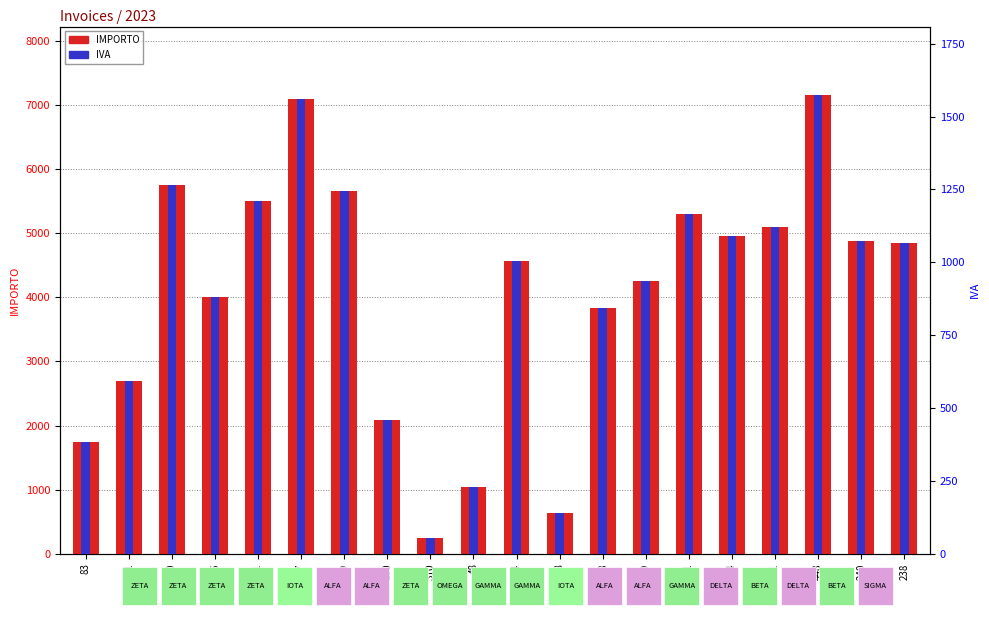

The IMPORTO series shows 1861.6 at 420. True or false?

False